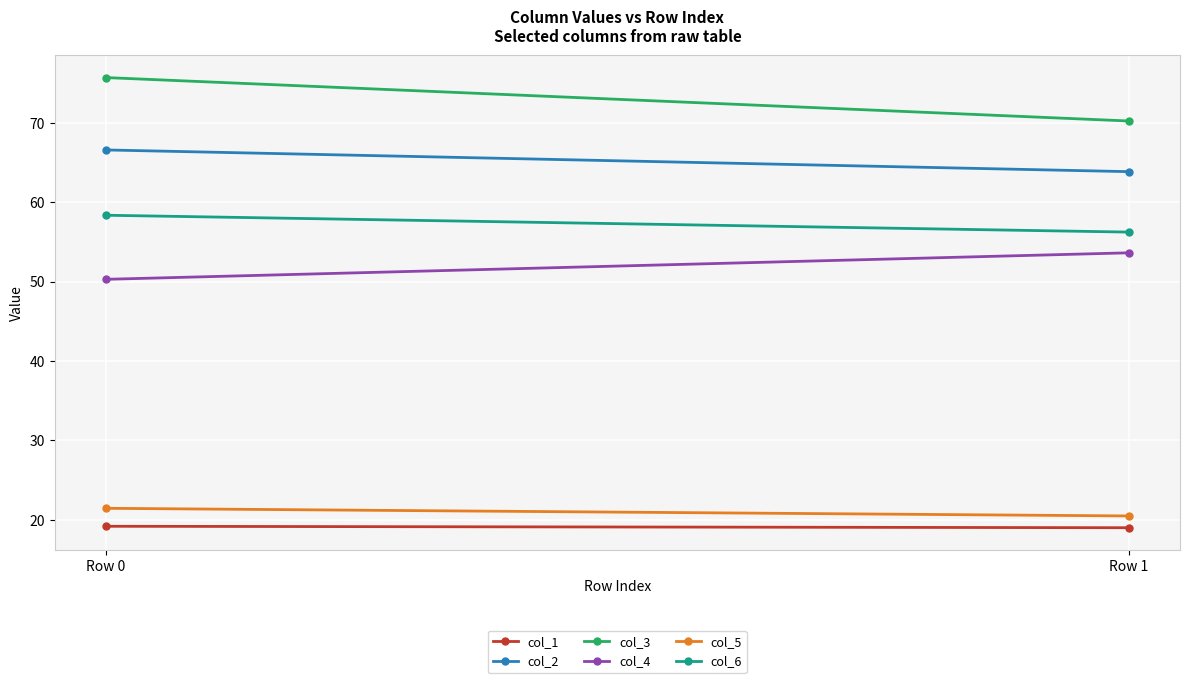

What is the difference between the col_2 values at Row 1 and Row 0?

2.7